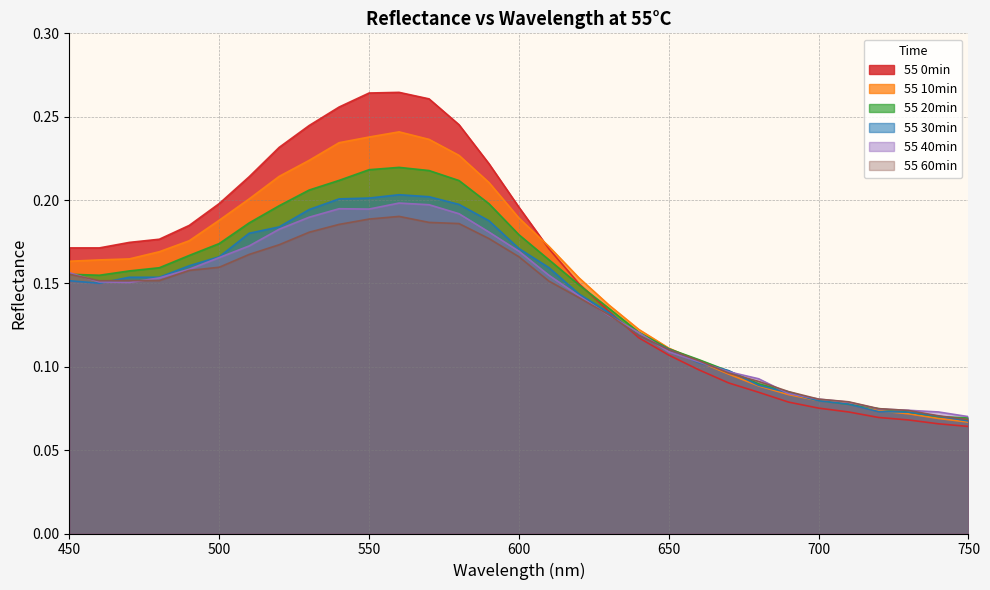

Where is the first local maximum for 55 0min?

560